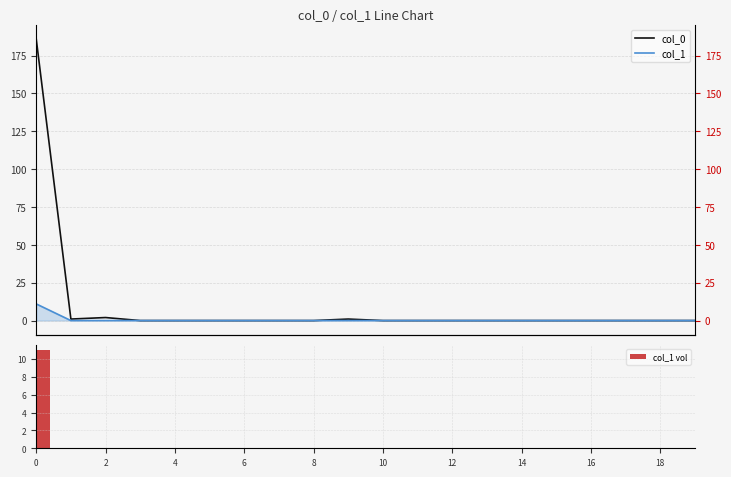

What is the sum of all col_1 vol values?

11